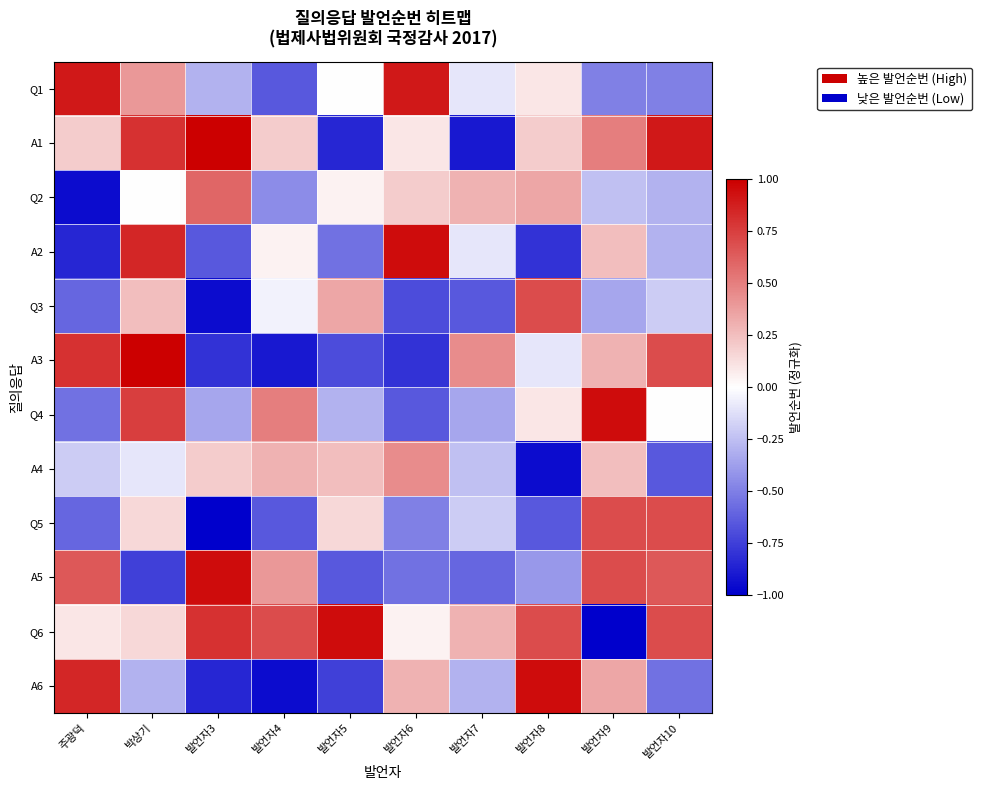

Between 발언자4 and 발언자6, which series saw the biggest shift?

Q1